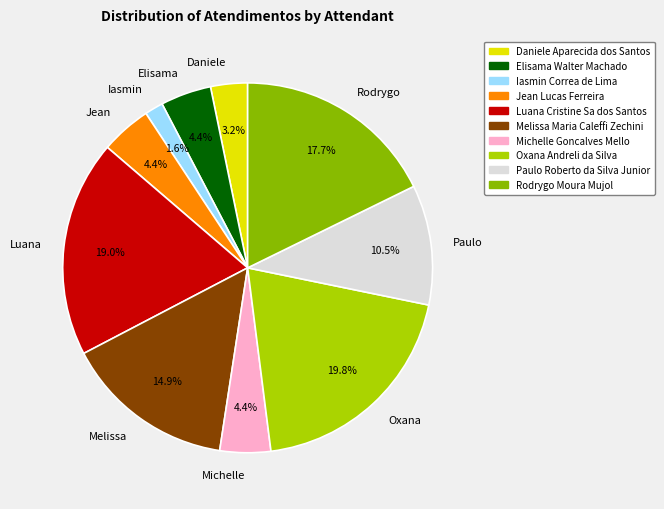

Do Jean and Paulo together represent more than half of the pie?

No